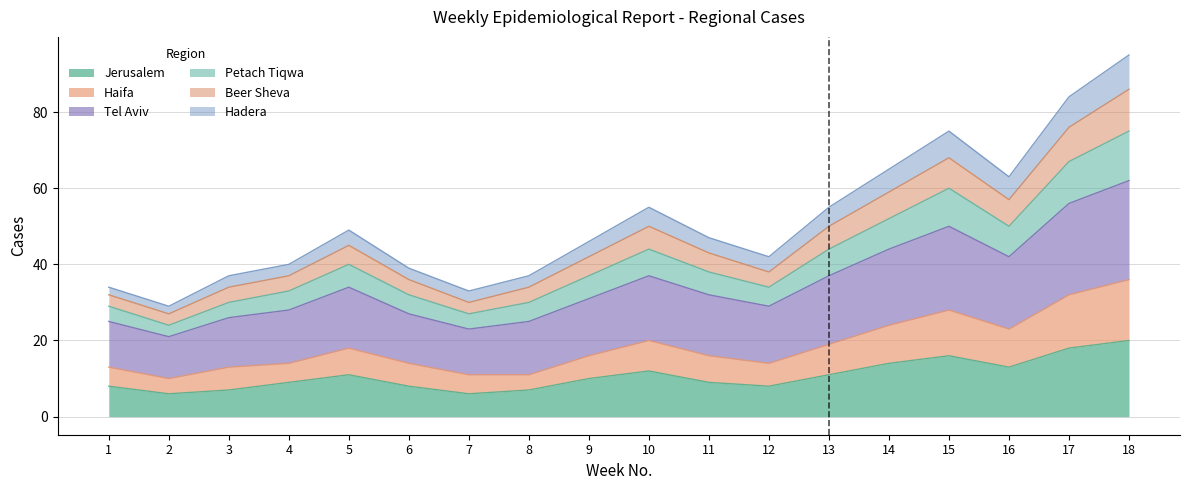

True or false: Jerusalem has a value of 3 at 13.

False